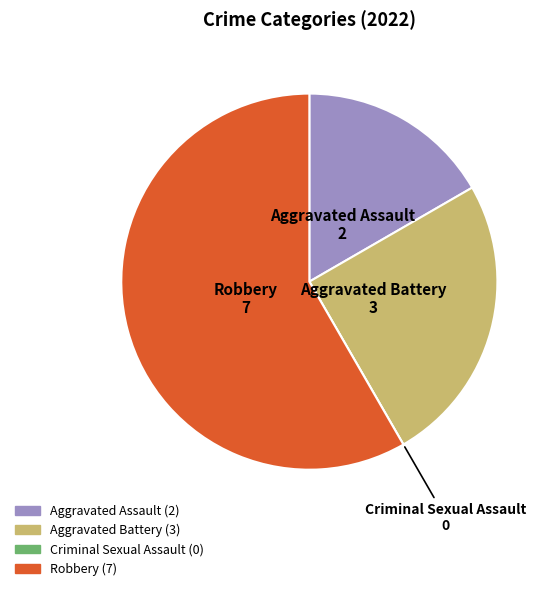

Is the sum of Aggravated Battery and Robbery greater than half?

Yes